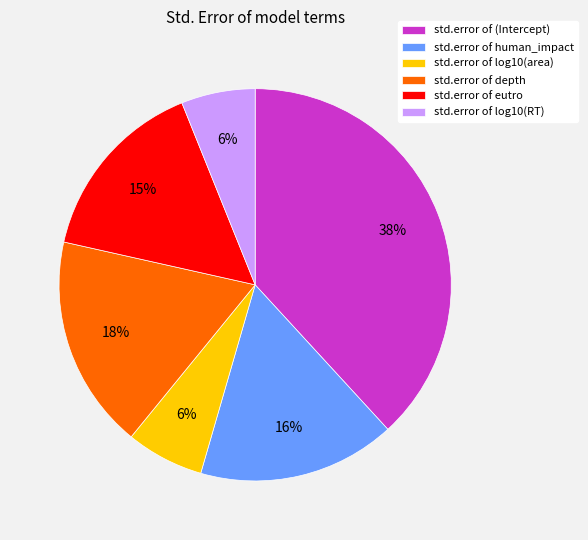

To the nearest percent, what is the difference between the largest and smallest slice percentages?

32%